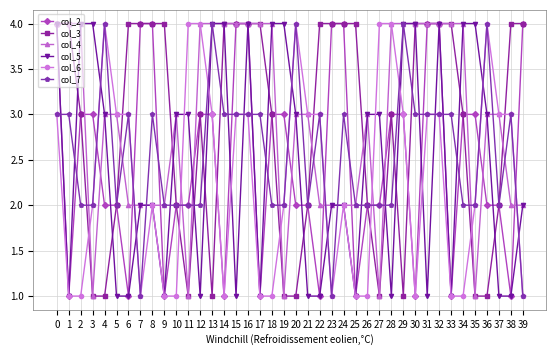

True or false: col_2 has a value of 1 at 9.

True